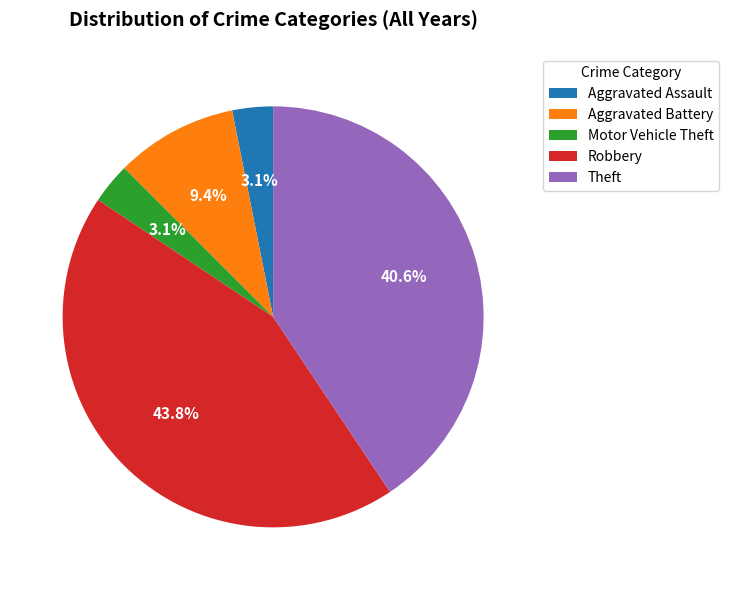

What is the ratio of the value at Aggravated Battery to the value at Motor Vehicle Theft?

3.0